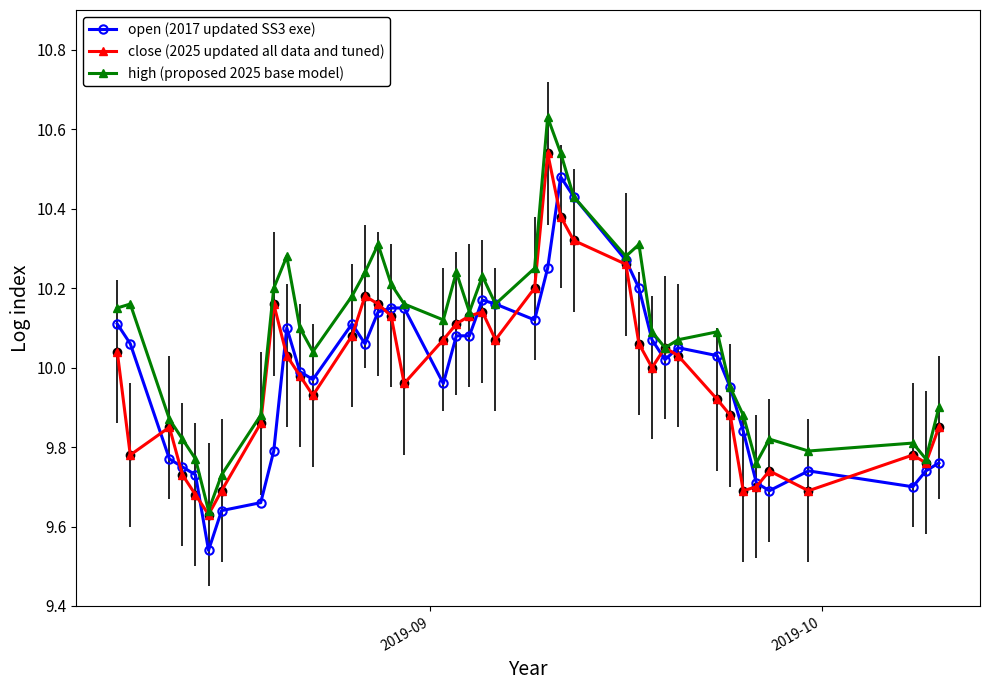

True or false: close (2025 updated all data and tuned) has more than 0 points higher than both neighbors.

True